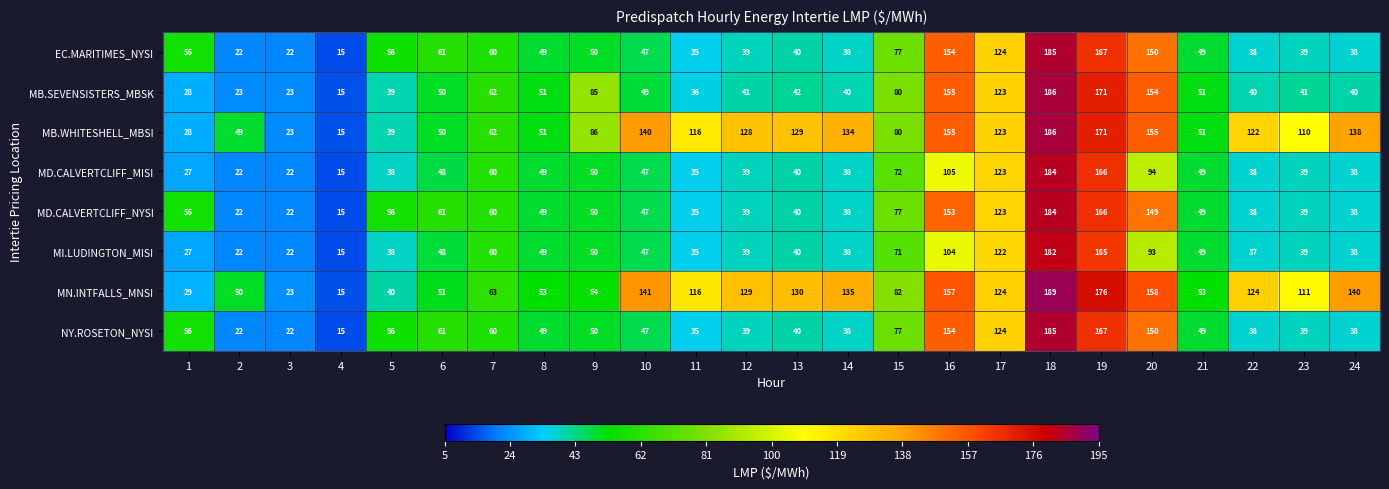

What is the difference between the NY.ROSETON_NYSI values at 21 and 20?

101